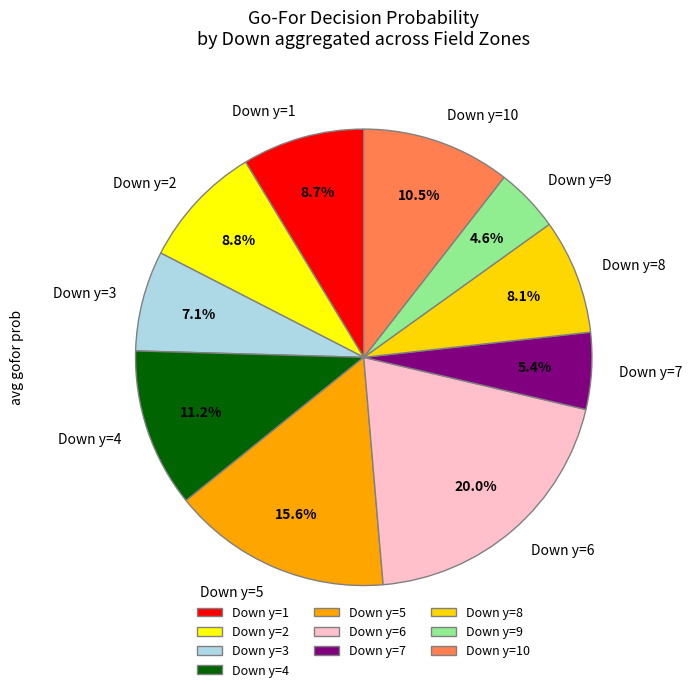

Do Down y=2 and Down y=4 together represent more than half of the pie?

No